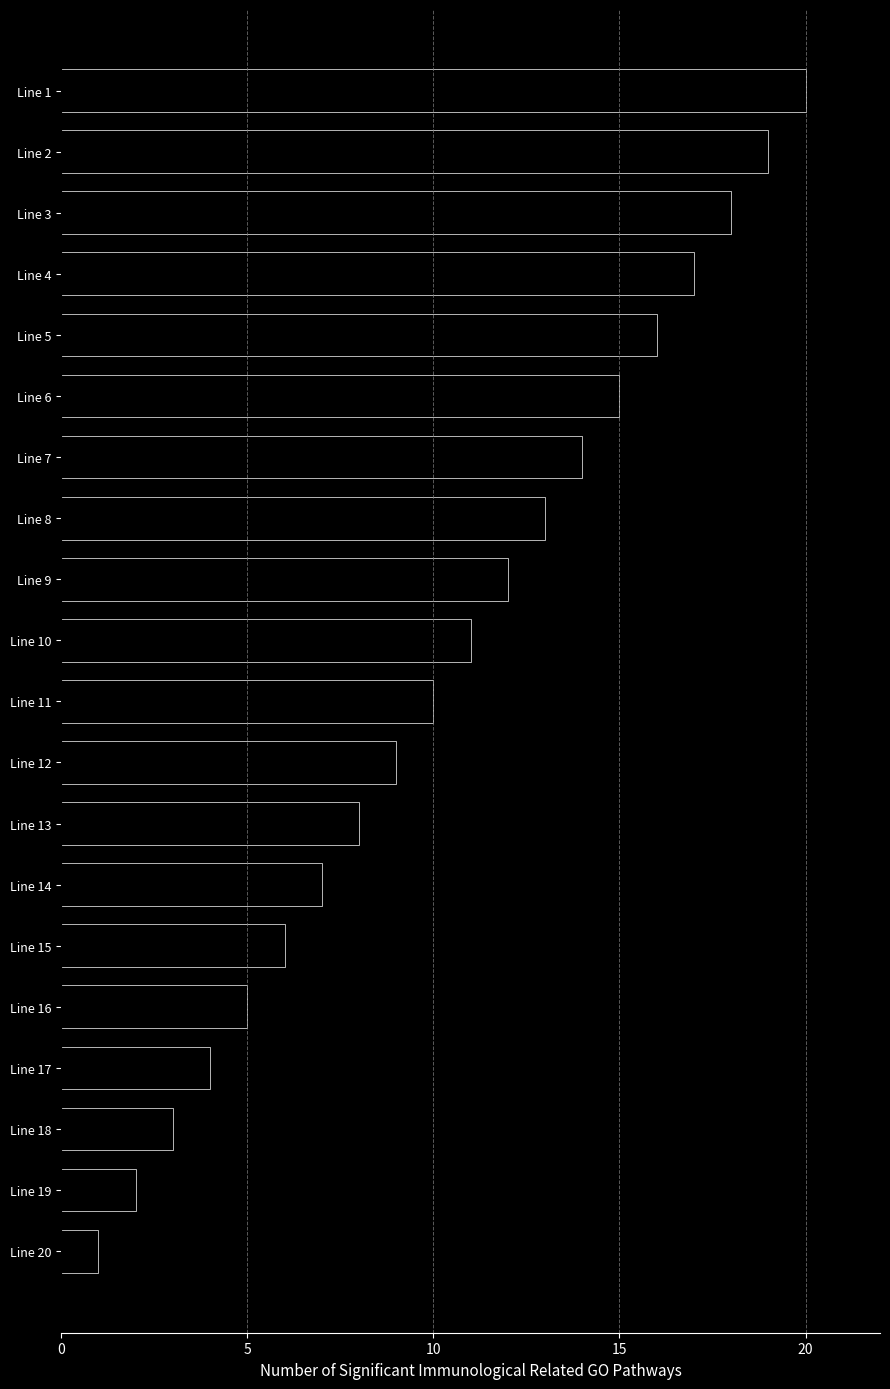

Approximately how many times larger is the value at Line 16 compared to Line 8?

0.4